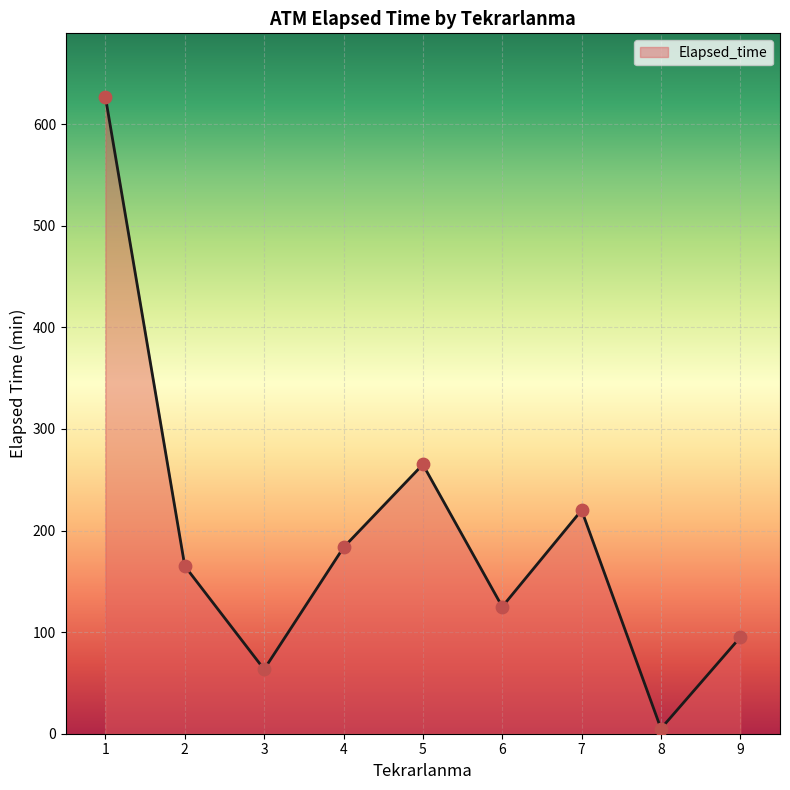

What is the change in value from 1 to 3?

-563.3